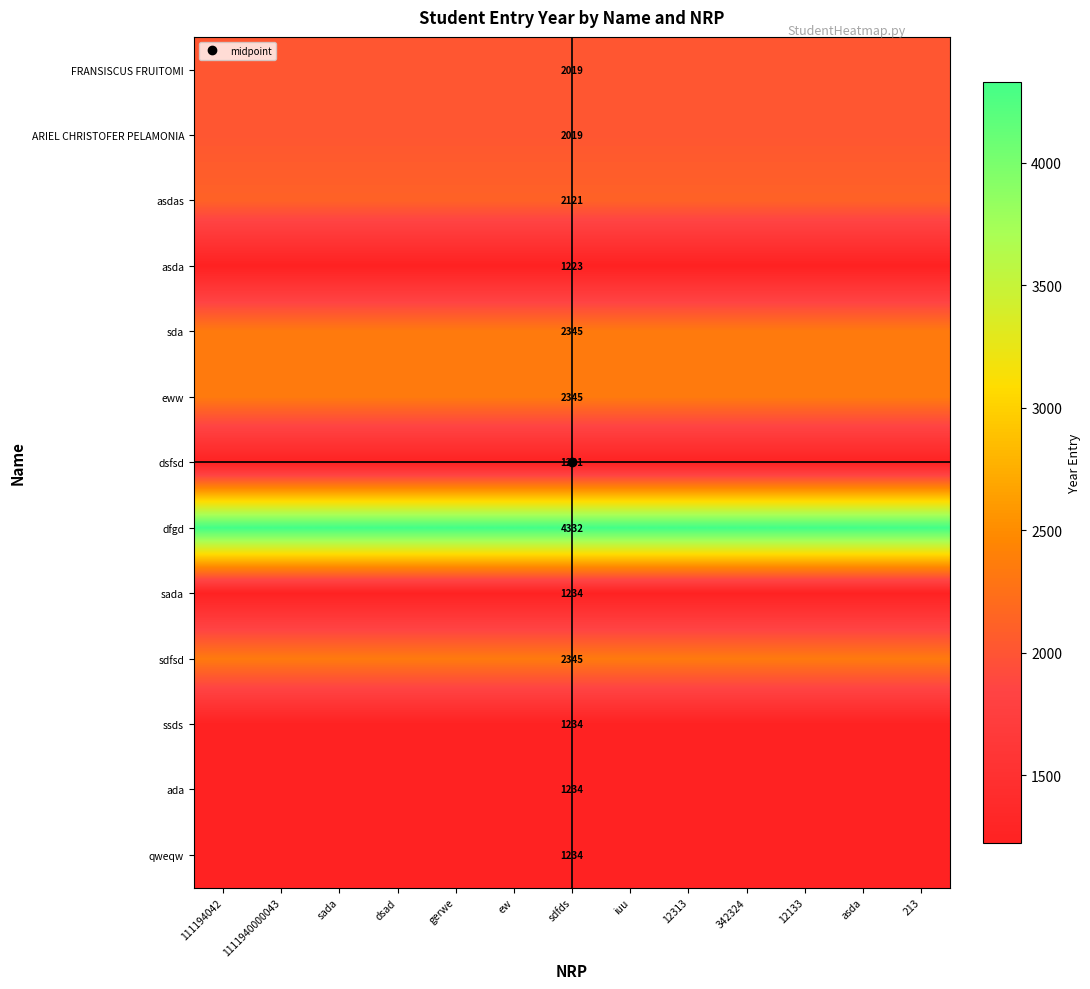

The value of ssds at gerwe is 2121. True or false?

False